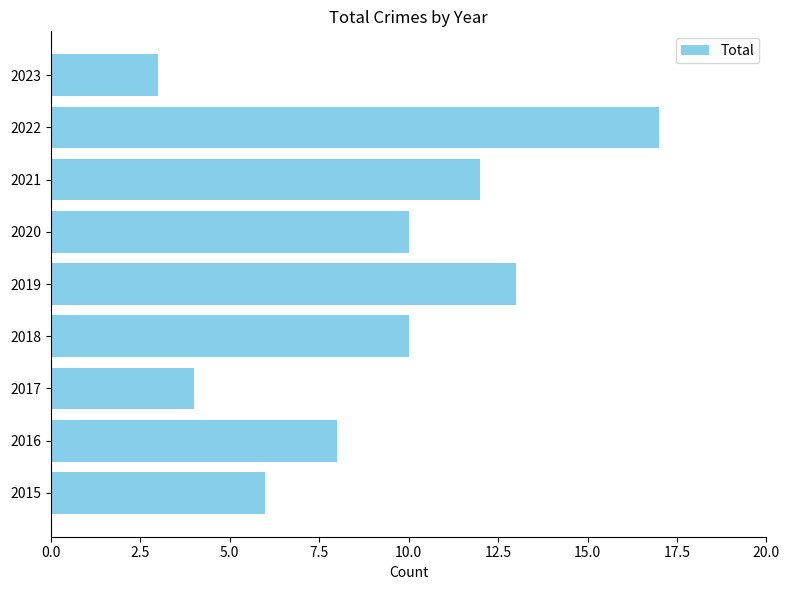

True or false: the data shows 4 at 2023.

False